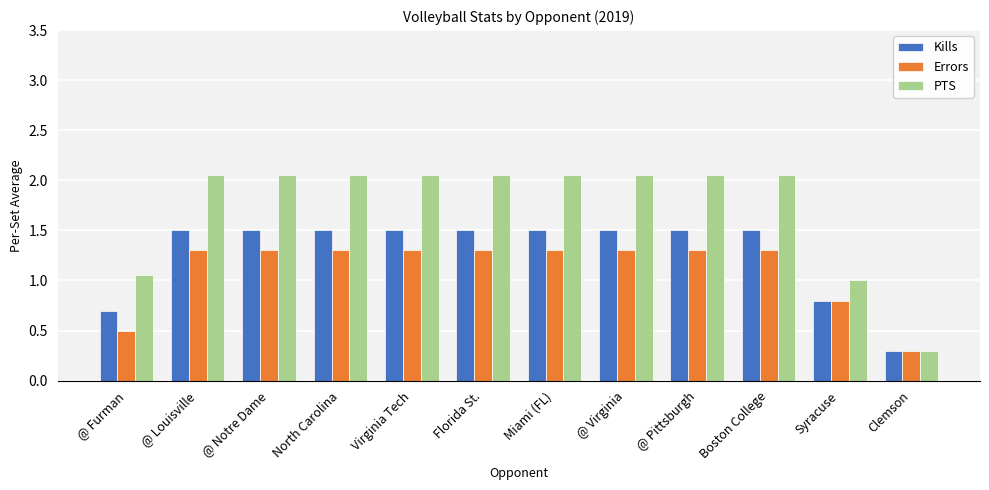

Which series changed the most between @ Furman and @ Notre Dame?

PTS